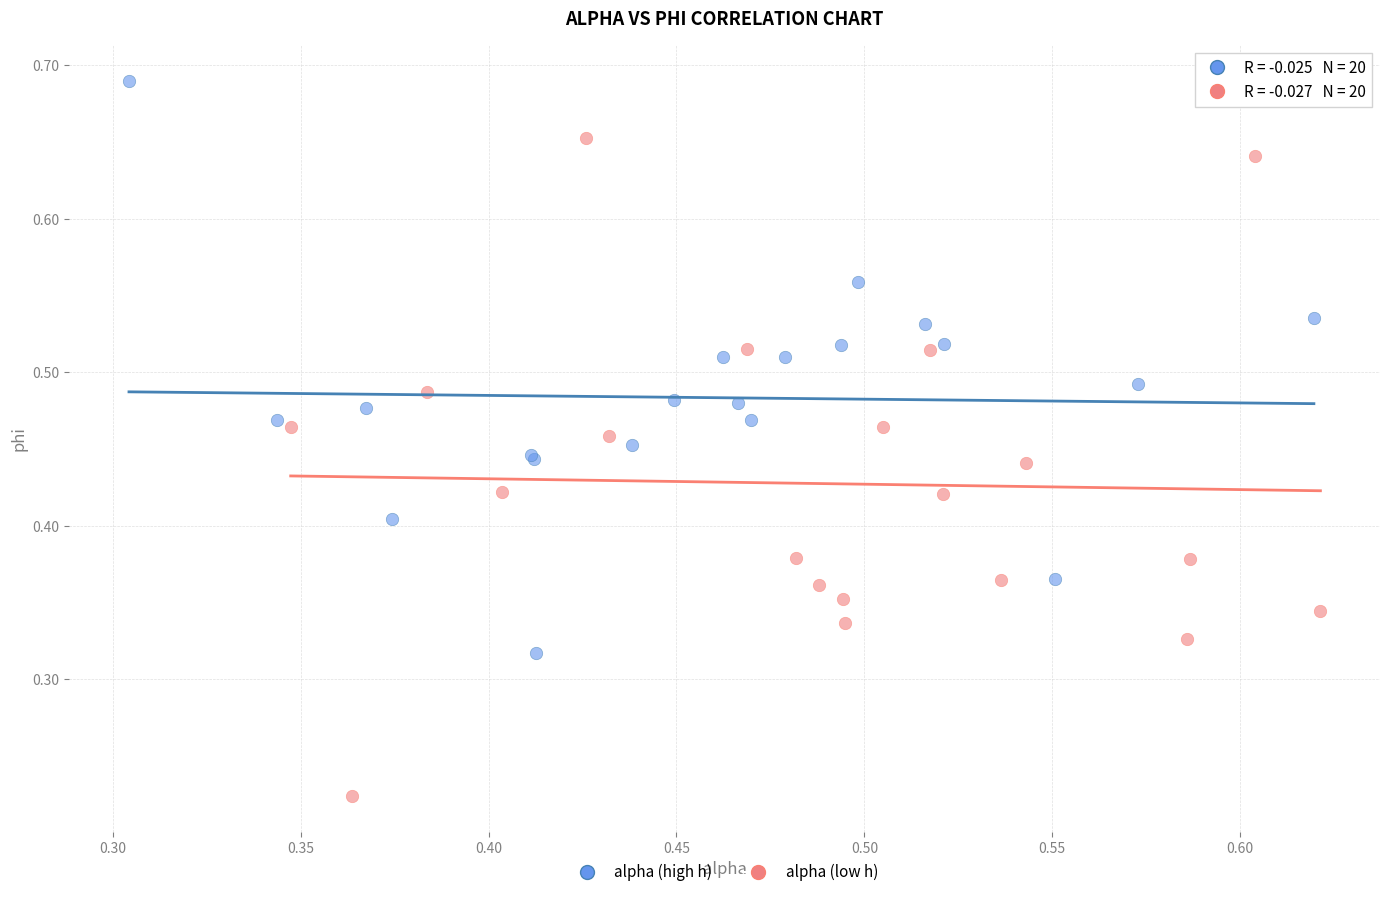

What are all the series names shown in the legend?

alpha (high h), alpha (low h)